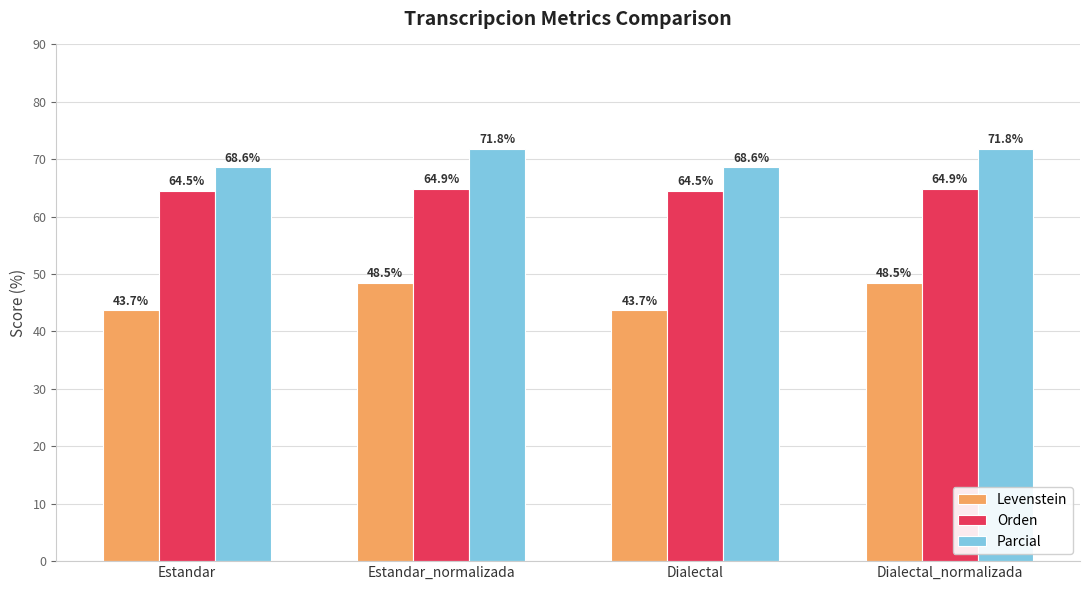

What is the average value of the Levenstein series?

46.1